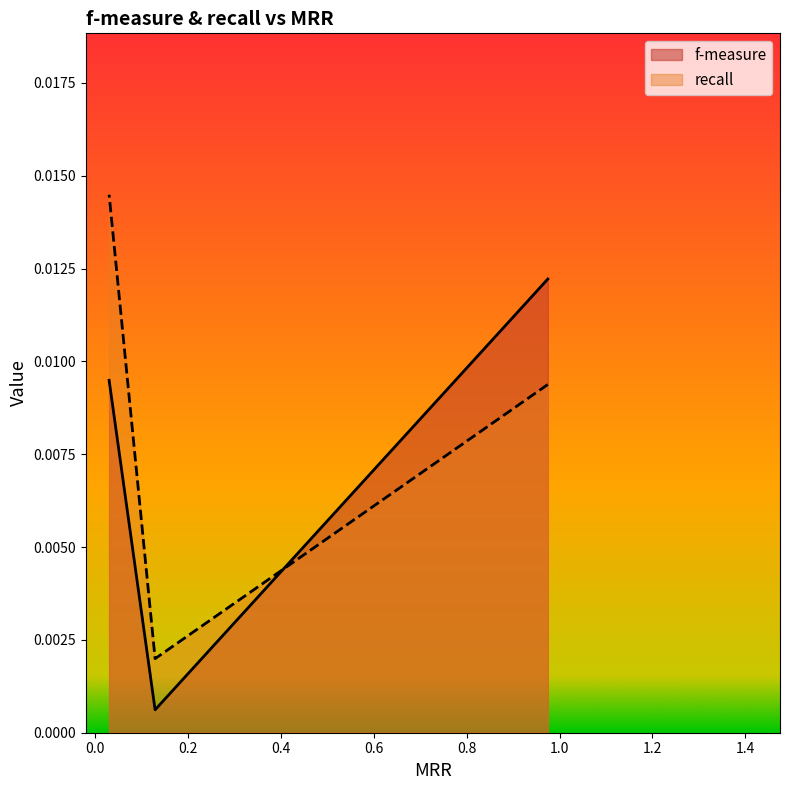

Is it true that f-measure equals 0.0 at 0.129?

False